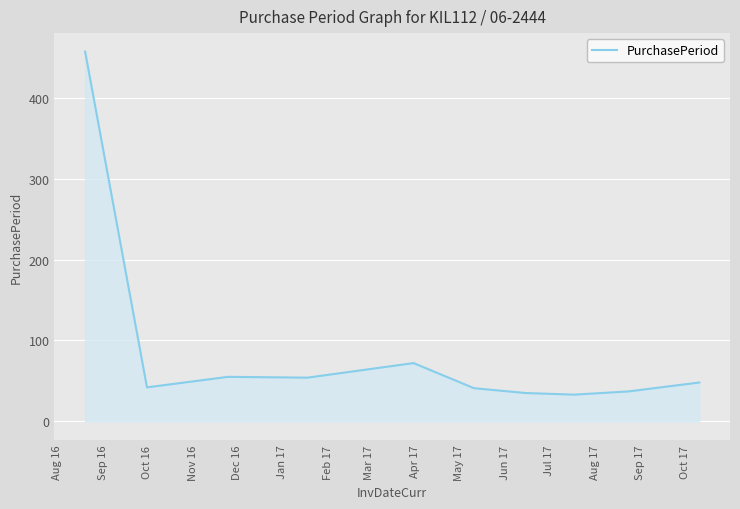

What is the minimum value shown in the chart?

33